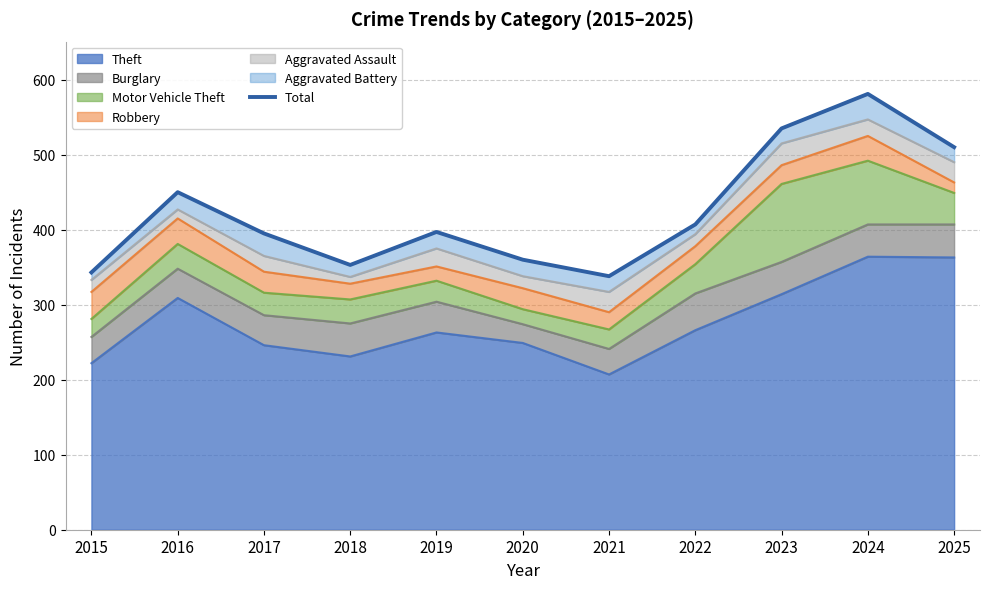

What is the difference between the second highest and second lowest values?

192